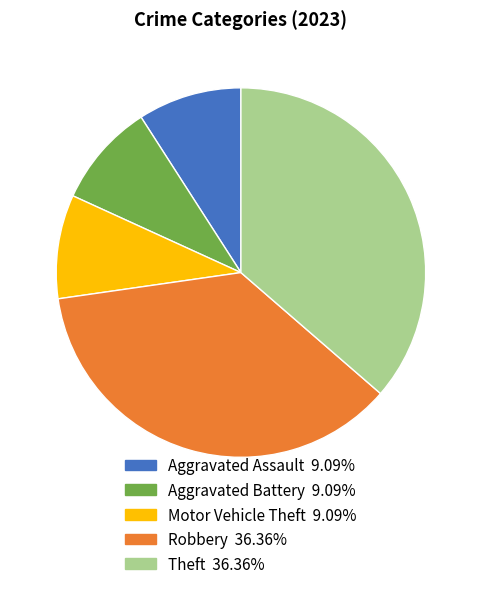

How many segments does this pie chart have?

5